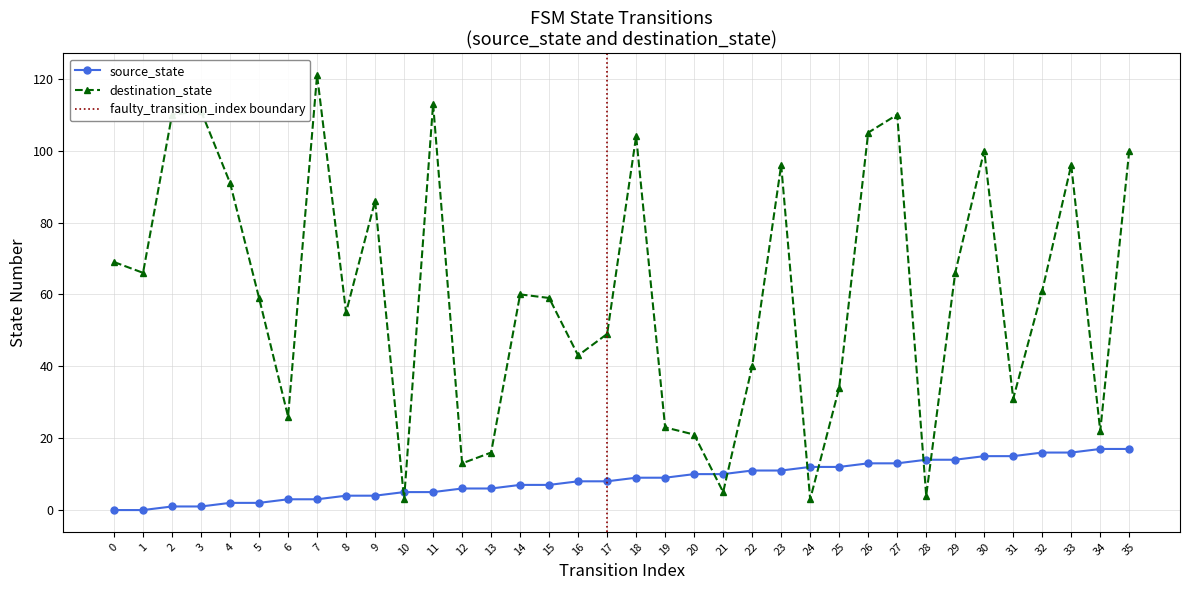

True or false: destination_state and source_state intersect in this chart.

True